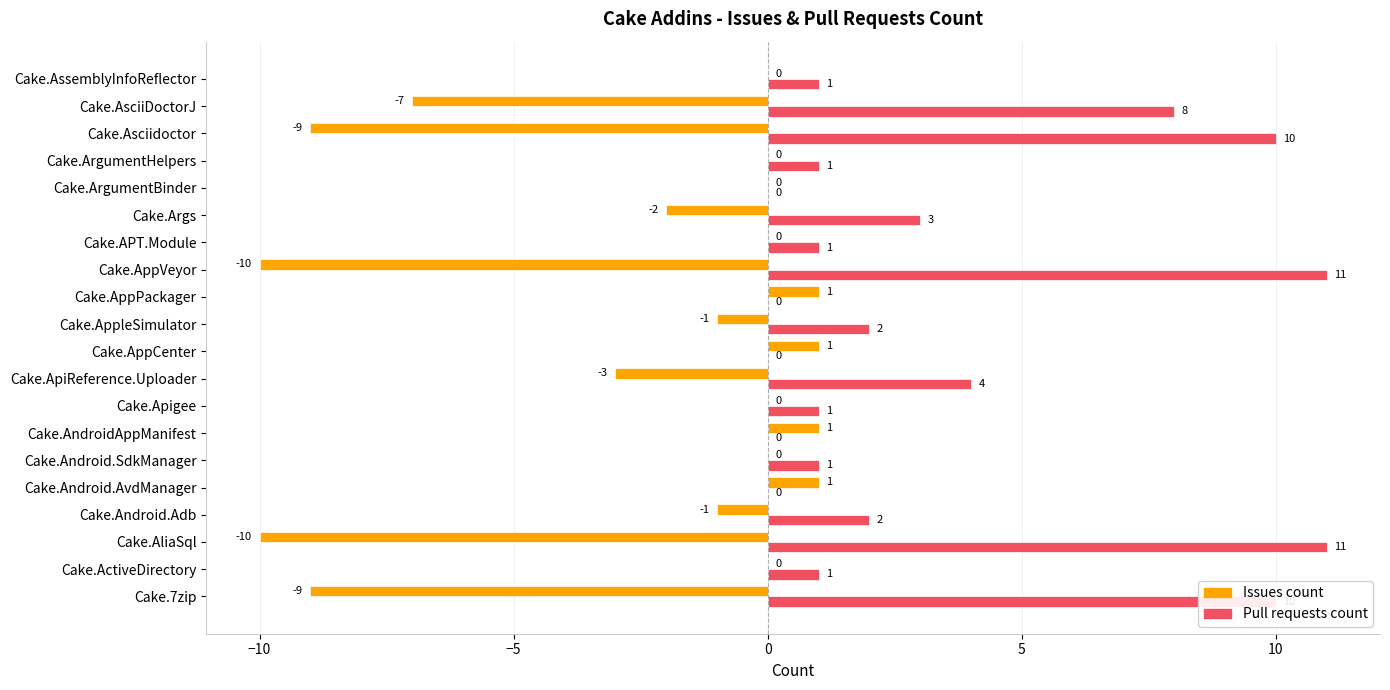

What is the average value of the Issues count series?

-2